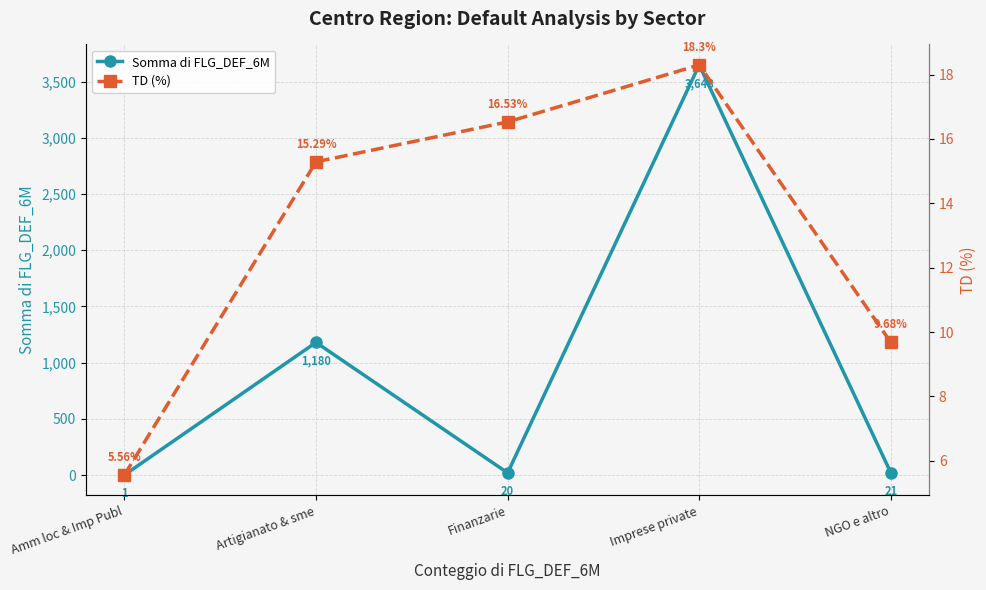

True or false: TD (%) has a value of 18.3 at Imprese private.

True